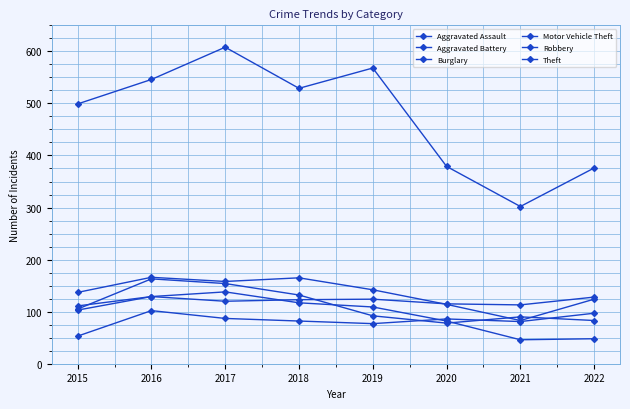

How many data points does each series have?

8